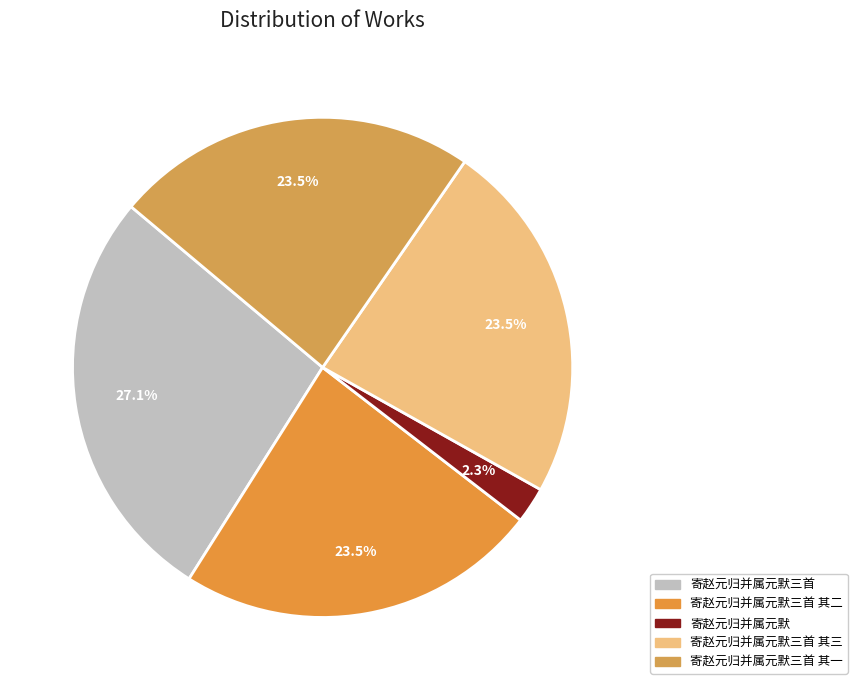

Combined, do 寄赵元归并属元默三首 其二 and 寄赵元归并属元默 account for over 50%?

No